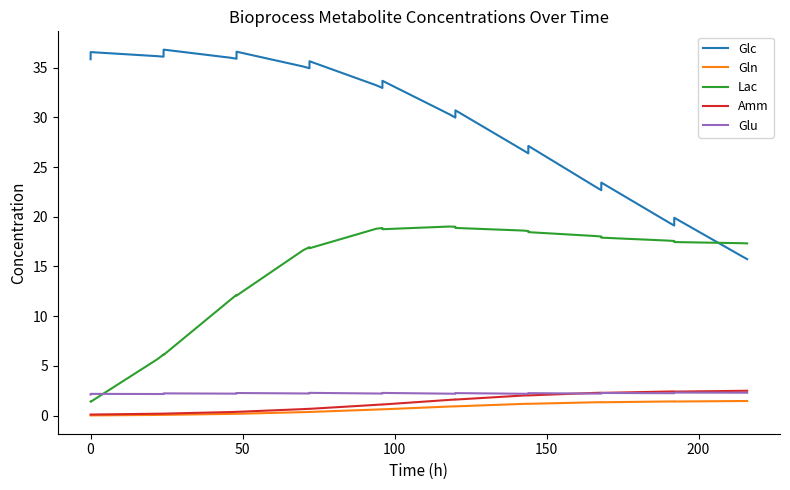

True or false: Glu and Glc intersect in this chart.

False